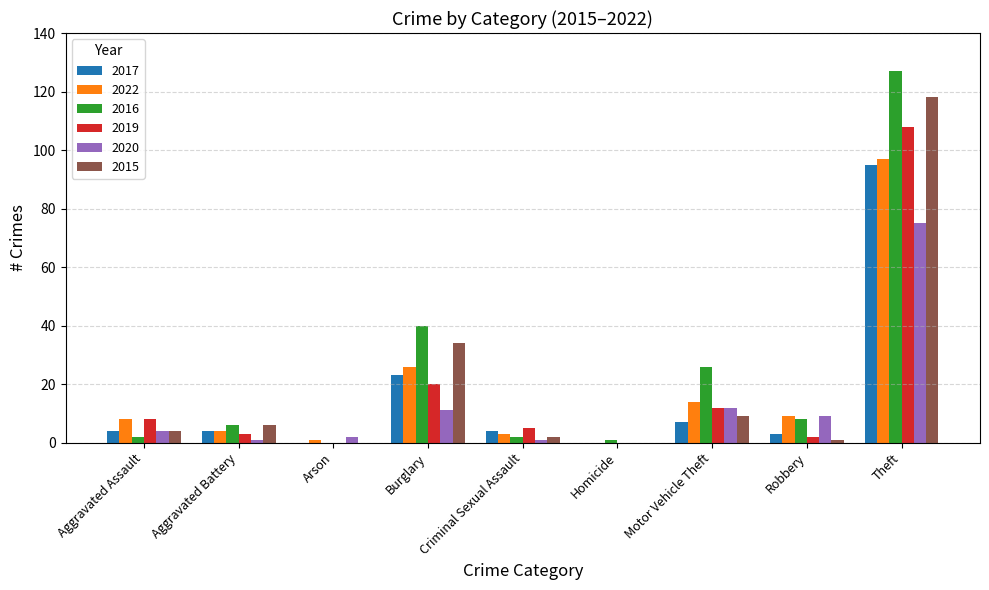

The 2015 series shows 118 at Theft. True or false?

True